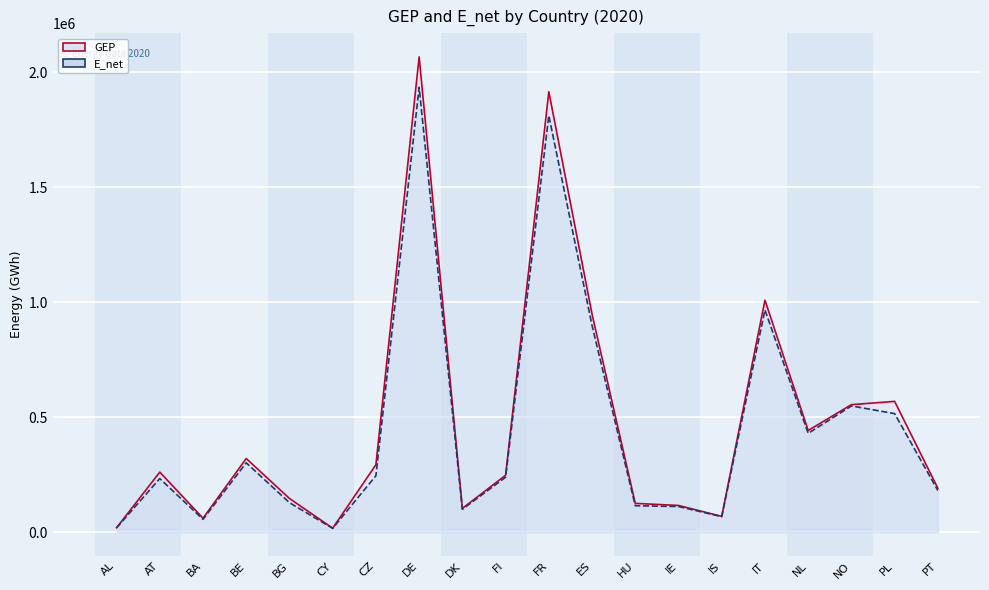

Where does the E_net series first go above 238852?

BE